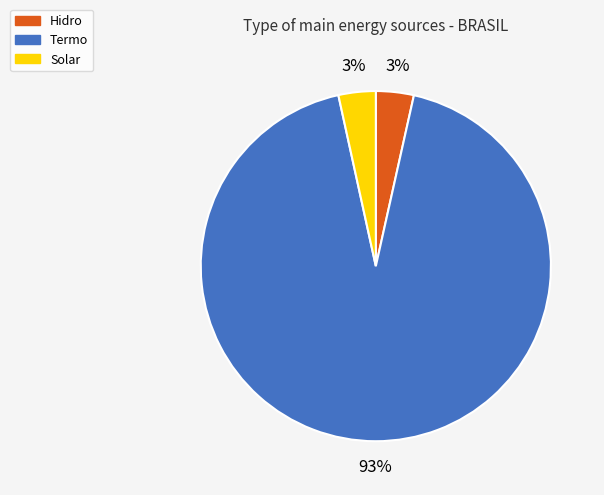

What percentage is the Hidro slice, to the nearest percent?

3%